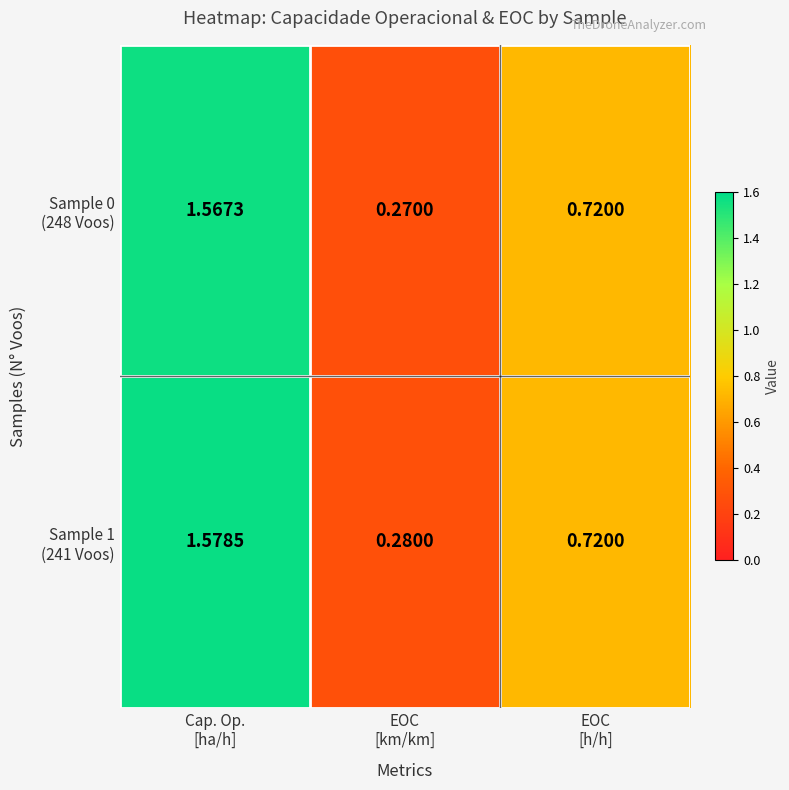

Count the number of categories in the chart.

3